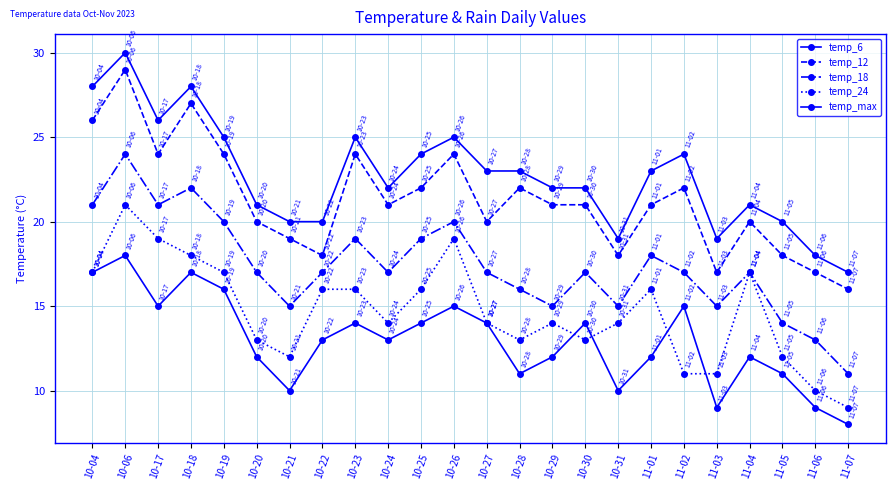

What is the label of the 20th point from the left?

11-03